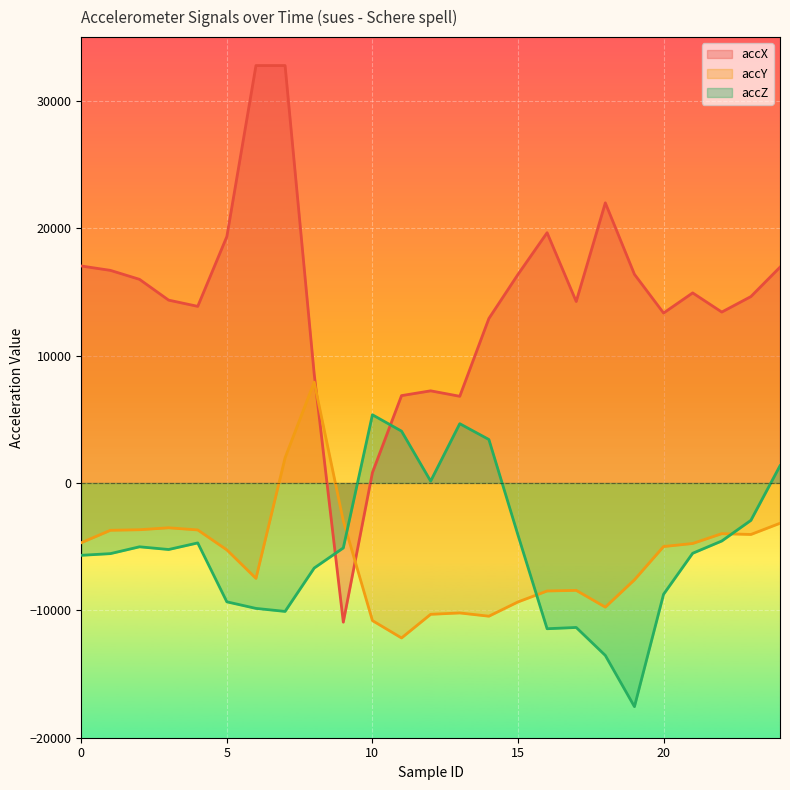

Reading left to right, list all the values displayed in this chart.

accX: 0=17032	1=16688	2=15984	3=14352	4=13864	5=19344	6=32767	7=32767	8=8560	9=-10928	10=808	11=6856	12=7232	13=6804	14=12908	15=16372	16=19644	17=14244	18=21988	19=16380	20=13340	21=14920	22=13416	23=14632	24=16940
accY: 0=-4692	1=-3716	2=-3672	3=-3520	4=-3688	5=-5256	6=-7492	7=1976	8=7912	9=-2976	10=-10804	11=-12168	12=-10312	13=-10204	14=-10460	15=-9340	16=-8480	17=-8432	18=-9748	19=-7604	20=-4992	21=-4752	22=-3980	23=-4044	24=-3164
accZ: 0=-5680	1=-5548	2=-5012	3=-5224	4=-4708	5=-9332	6=-9848	7=-10084	8=-6680	9=-5100	10=5352	11=4068	12=144	13=4652	14=3412	15=-4092	16=-11444	17=-11344	18=-13540	19=-17560	20=-8740	21=-5520	22=-4556	23=-2936	24=1348